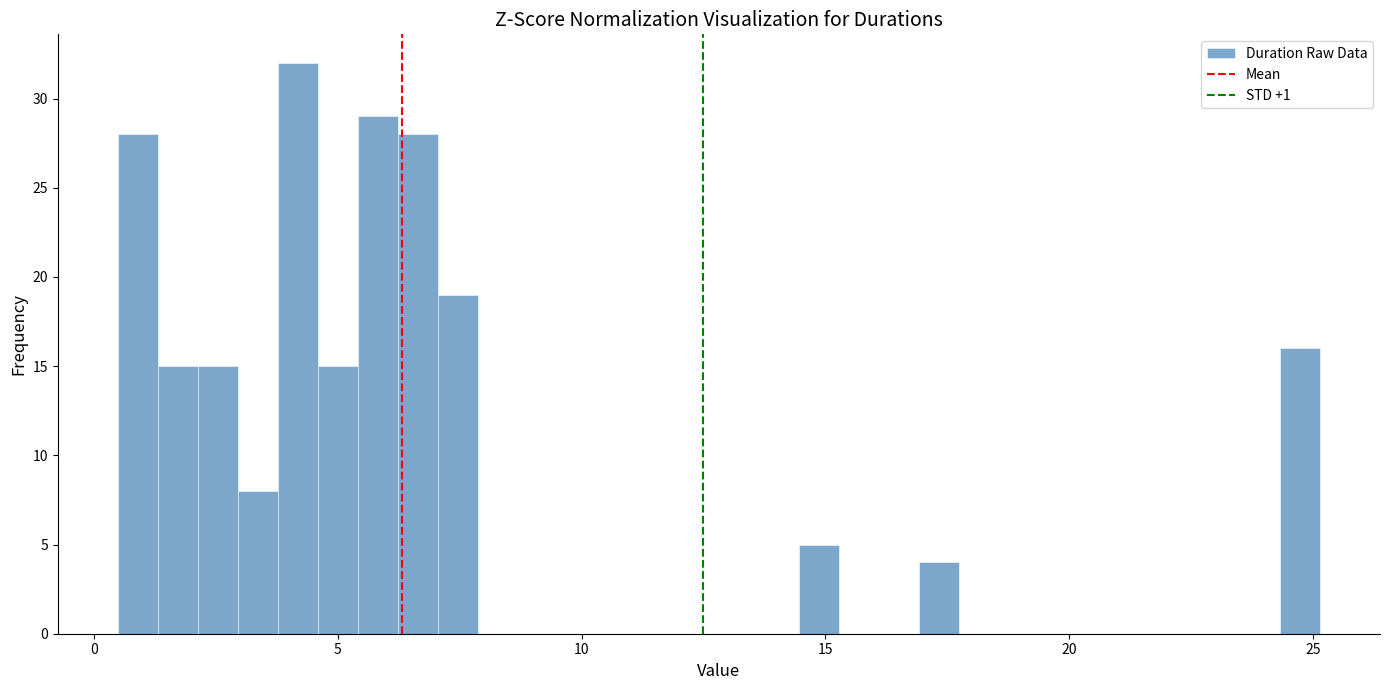

Read against the x-axis, roughly where is the centre of the tallest bar?

4.0